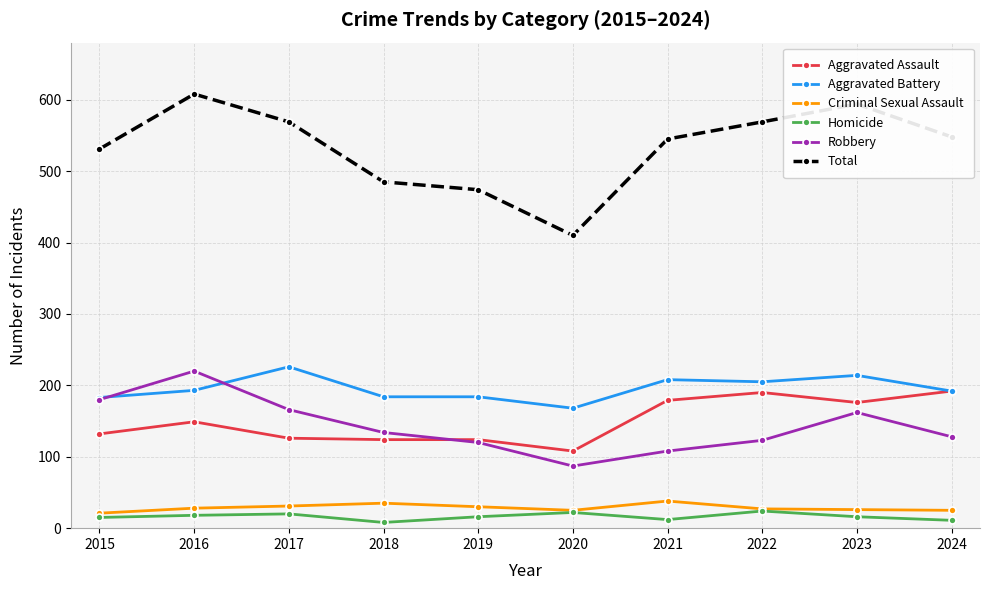

Which series has the widest spread of values?

Total